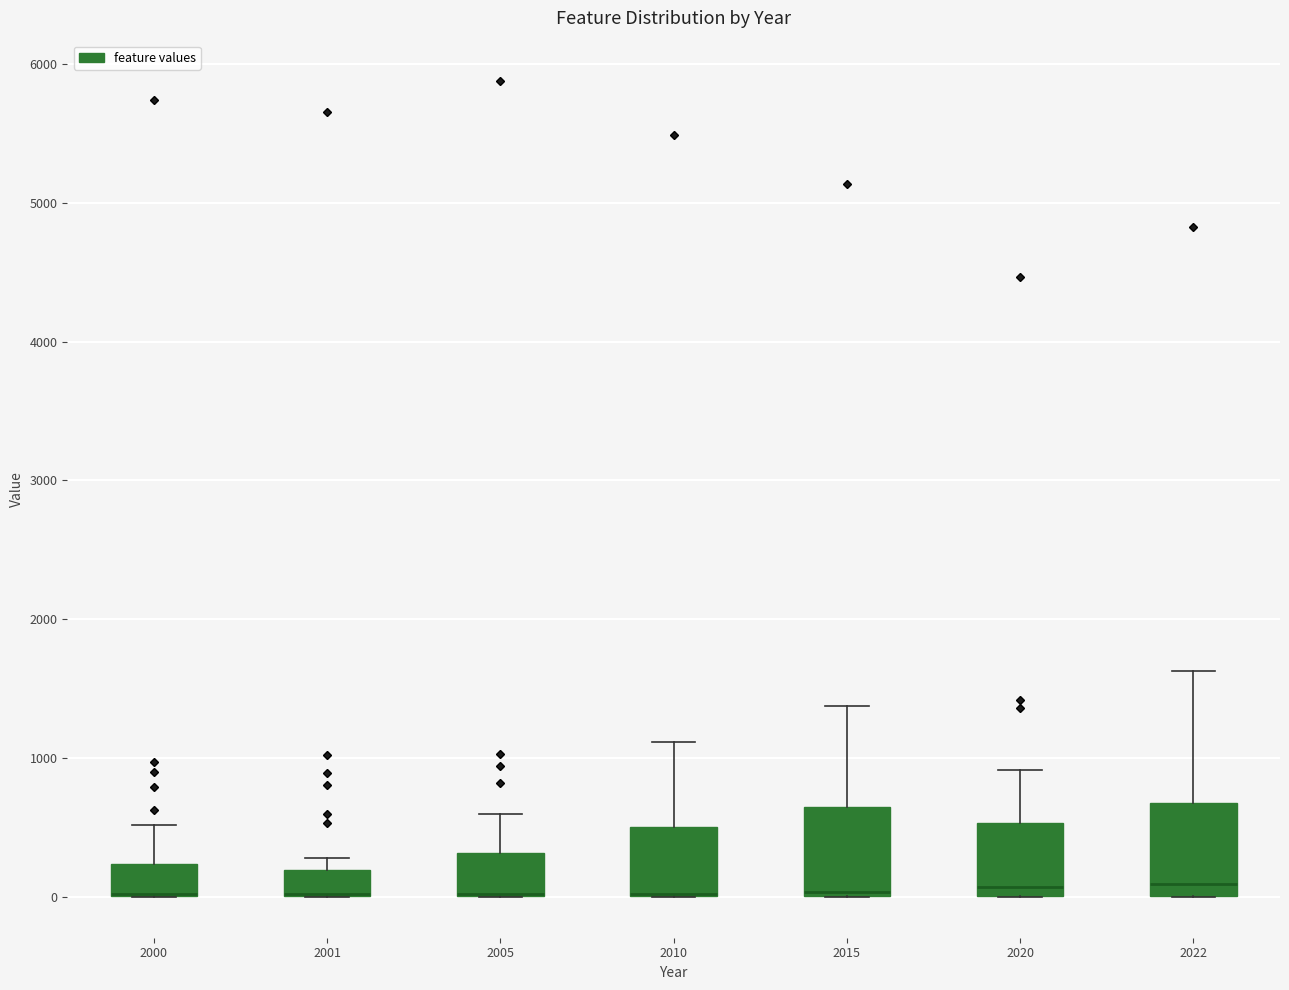

Where is the lower edge of the box at x = 2015 on the y-axis? The values are not printed on the chart, so give them approximately, as read against the axis.

0